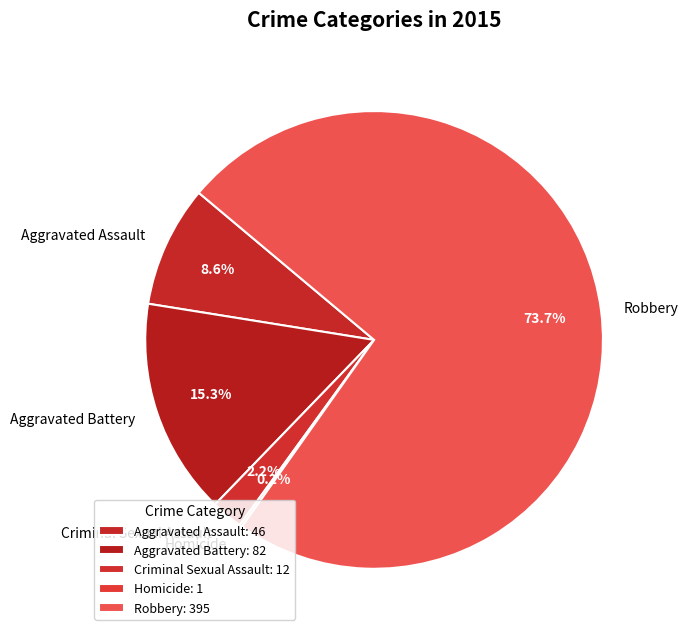

True or false: Aggravated Assault accounts for 9% of the total.

True